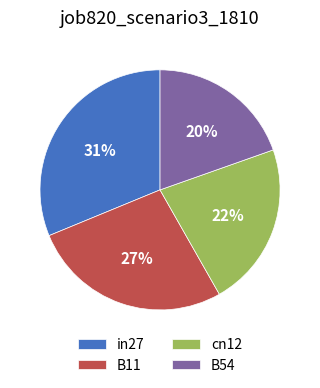

The B54 slice represents 20% of the pie. True or false?

True